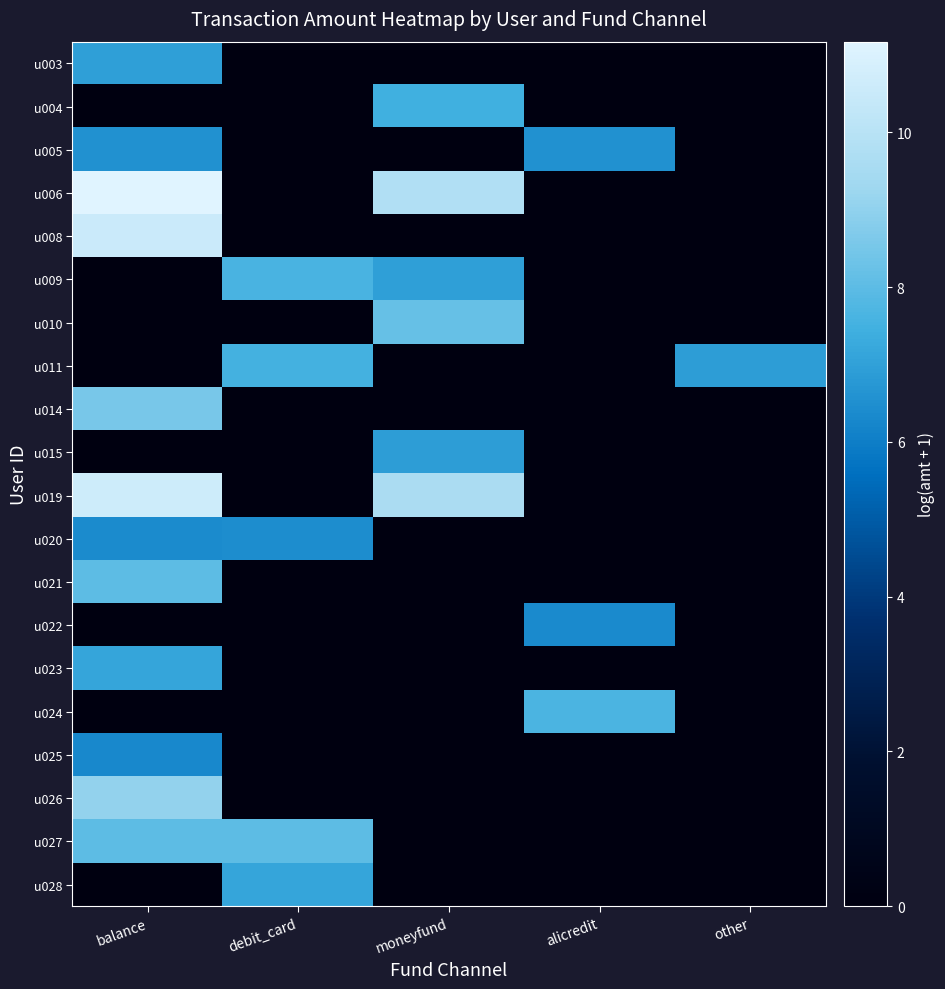

Reading left to right, list all the values displayed in this chart.

u003: balance=7.0	debit_card=0.0	moneyfund=0.0	alicredit=0.0	other=0.0
u004: balance=0.0	debit_card=0.0	moneyfund=7.4	alicredit=0.0	other=0.0
u005: balance=6.6	debit_card=0.0	moneyfund=0.0	alicredit=6.6	other=0.0
u006: balance=11.2	debit_card=0.0	moneyfund=9.8	alicredit=0.0	other=0.0
u008: balance=10.5	debit_card=0.0	moneyfund=0.0	alicredit=0.0	other=0.0
u009: balance=0.0	debit_card=7.6	moneyfund=7.0	alicredit=0.0	other=0.0
u010: balance=0.0	debit_card=0.0	moneyfund=8.2	alicredit=0.0	other=0.0
u011: balance=0.0	debit_card=7.5	moneyfund=0.0	alicredit=0.0	other=6.9
u014: balance=8.5	debit_card=0.0	moneyfund=0.0	alicredit=0.0	other=0.0
u015: balance=0.0	debit_card=0.0	moneyfund=6.9	alicredit=0.0	other=0.0
u019: balance=10.6	debit_card=0.0	moneyfund=9.6	alicredit=0.0	other=0.0
u020: balance=6.4	debit_card=6.4	moneyfund=0.0	alicredit=0.0	other=0.0
u021: balance=8.0	debit_card=0.0	moneyfund=0.0	alicredit=0.0	other=0.0
u022: balance=0.0	debit_card=0.0	moneyfund=0.0	alicredit=6.3	other=0.0
u023: balance=7.1	debit_card=0.0	moneyfund=0.0	alicredit=0.0	other=0.0
u024: balance=0.0	debit_card=0.0	moneyfund=0.0	alicredit=7.7	other=0.0
u025: balance=6.3	debit_card=0.0	moneyfund=0.0	alicredit=0.0	other=0.0
u026: balance=9.1	debit_card=0.0	moneyfund=0.0	alicredit=0.0	other=0.0
u027: balance=8.0	debit_card=8.0	moneyfund=0.0	alicredit=0.0	other=0.0
u028: balance=0.0	debit_card=7.2	moneyfund=0.0	alicredit=0.0	other=0.0